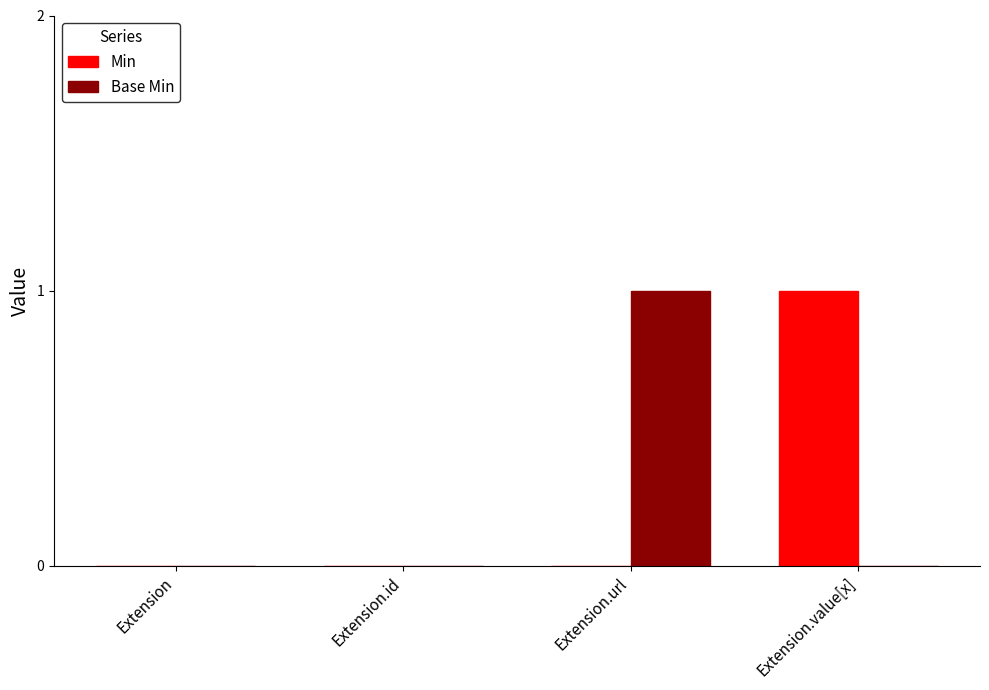

At which label does Min reach its peak?

Extension.value[x]